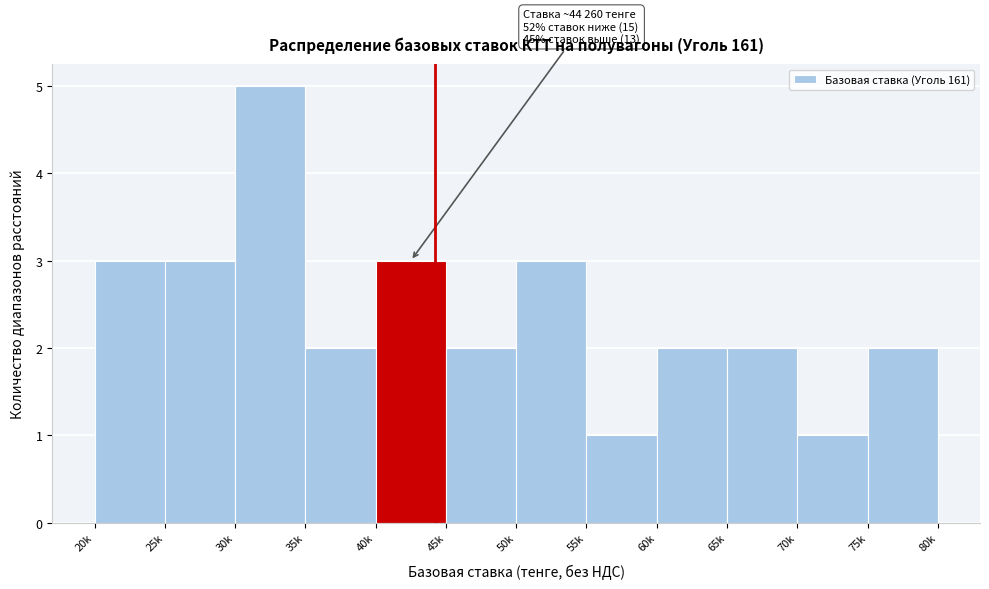

Reading left to right, list all the values displayed in this chart.

3	3	5	2	3	2	3	1	2	2	1	2